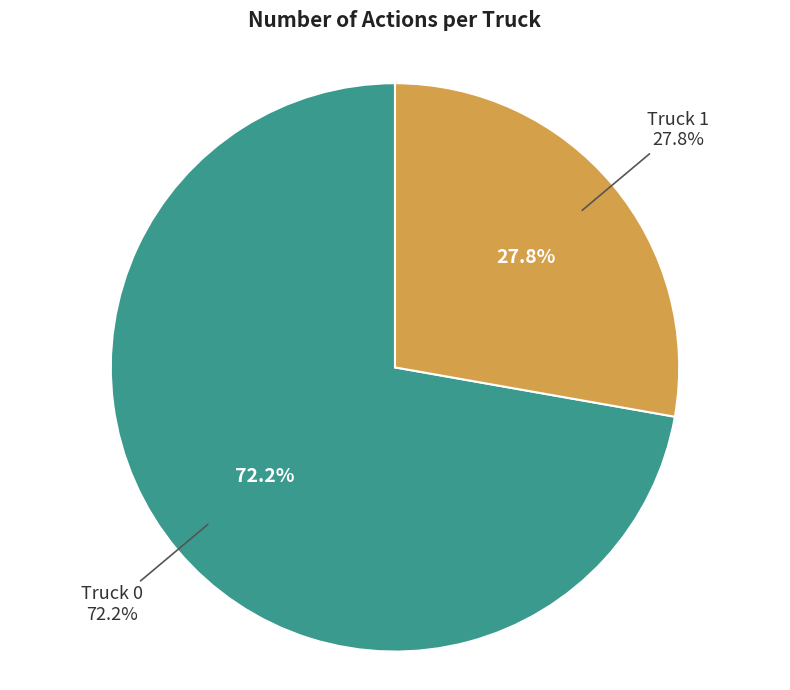

Which category has the smallest portion of the pie?

Truck 1